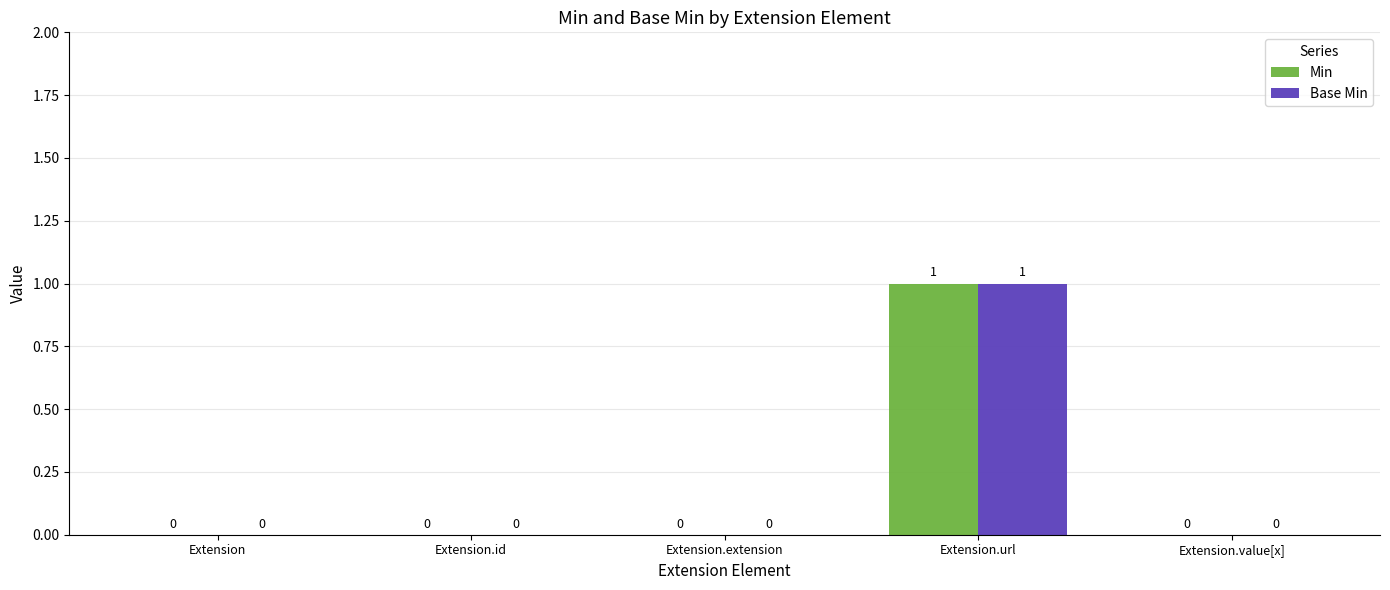

Is it true that Min equals 0 at Extension.value[x]?

True